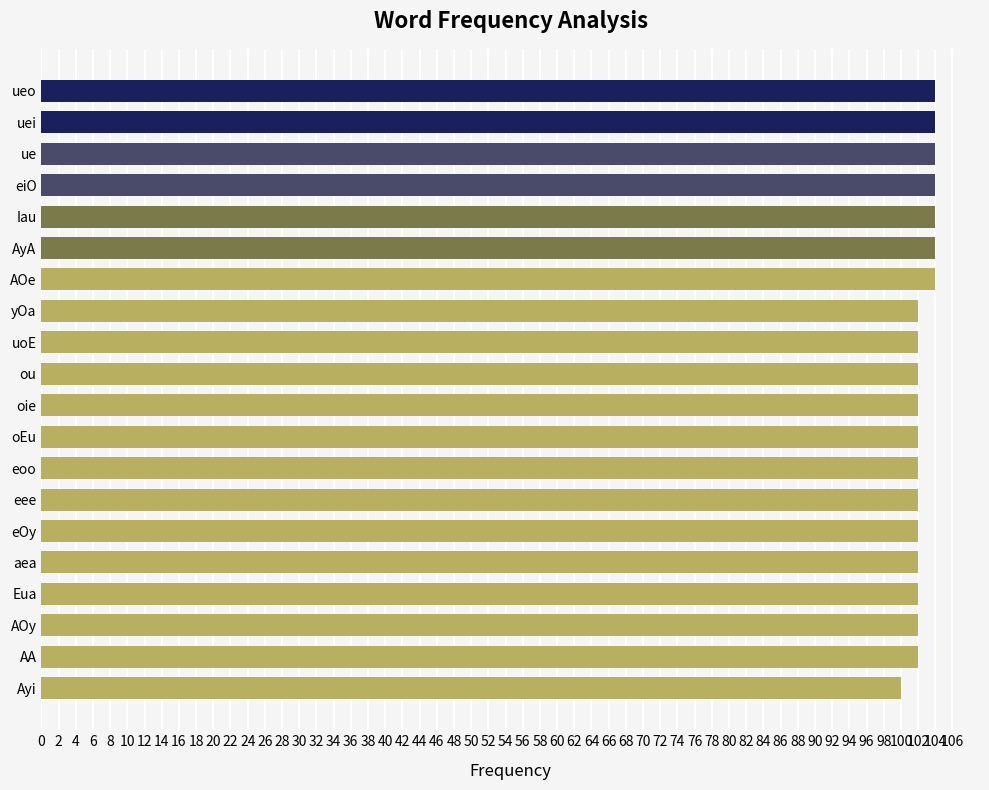

True or false: the data shows 102 at aea.

True